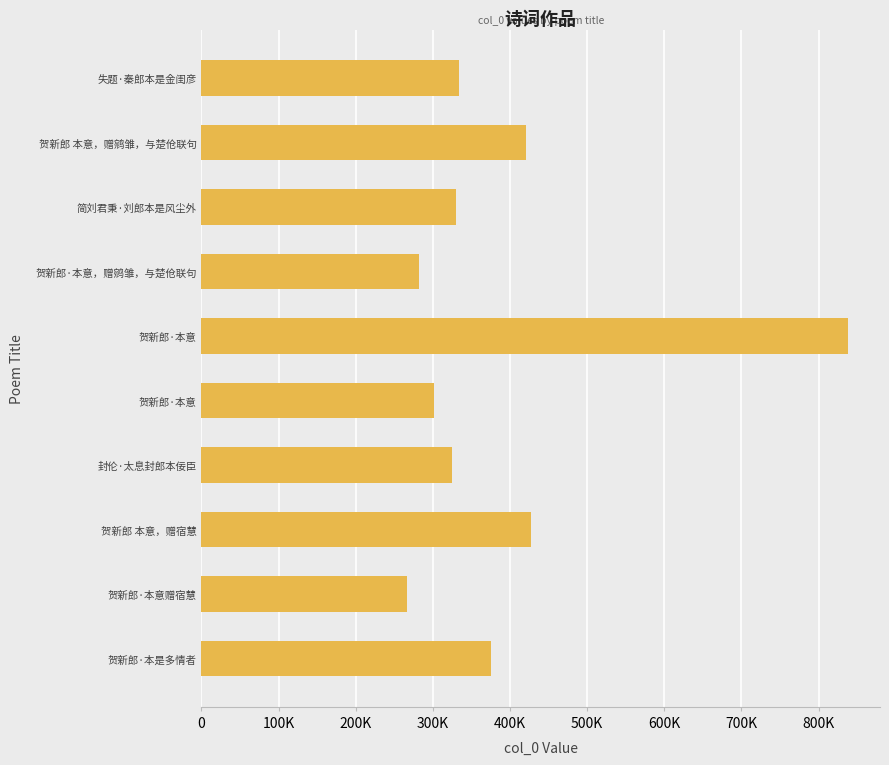

What is the greatest value displayed?

837765